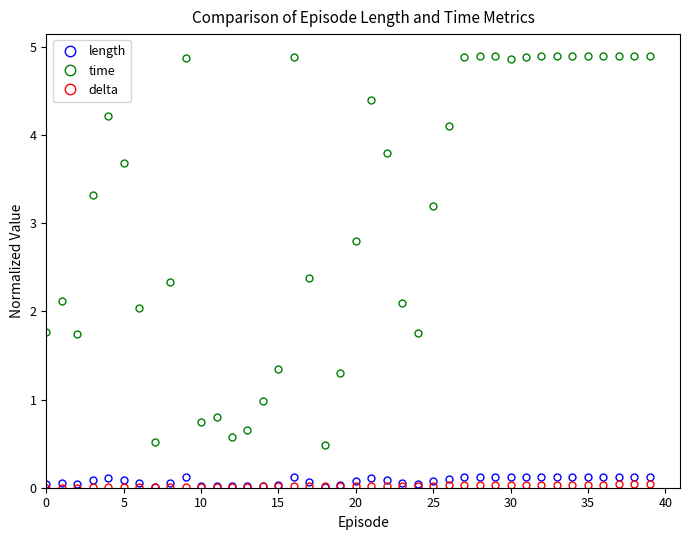

True or false: time and length intersect in this chart.

False